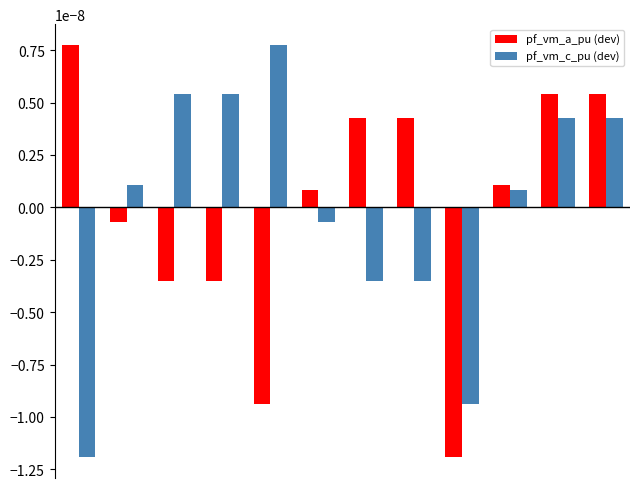

At how many categories does at least one series exceed 0?

11